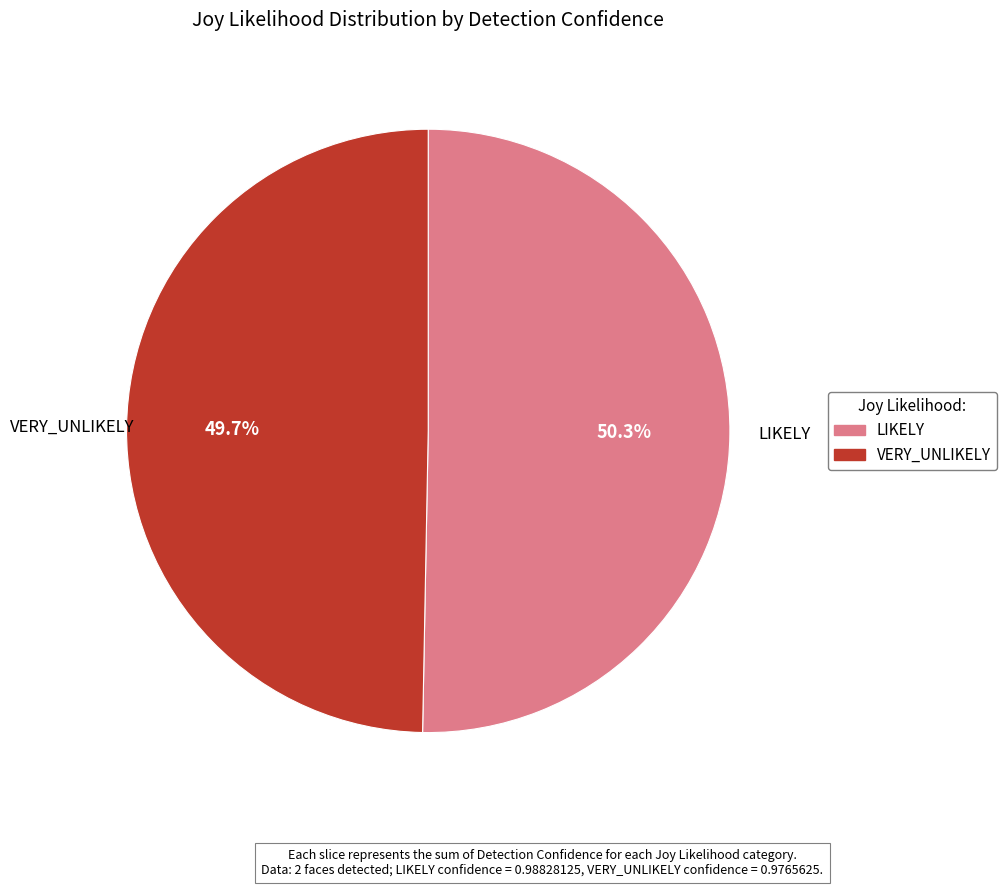

What percentage is the LIKELY slice, to the nearest percent?

50%